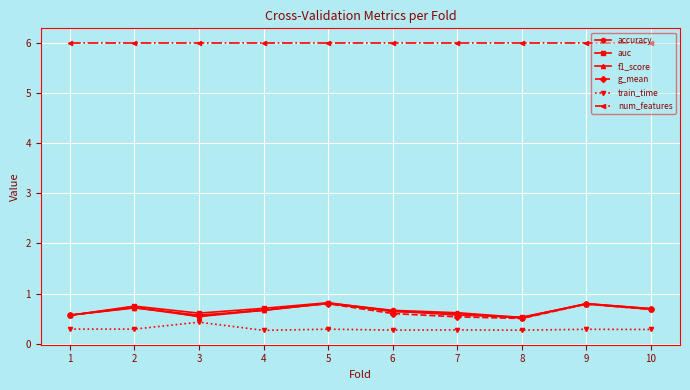

What is the highest value of the train_time series?

0.4